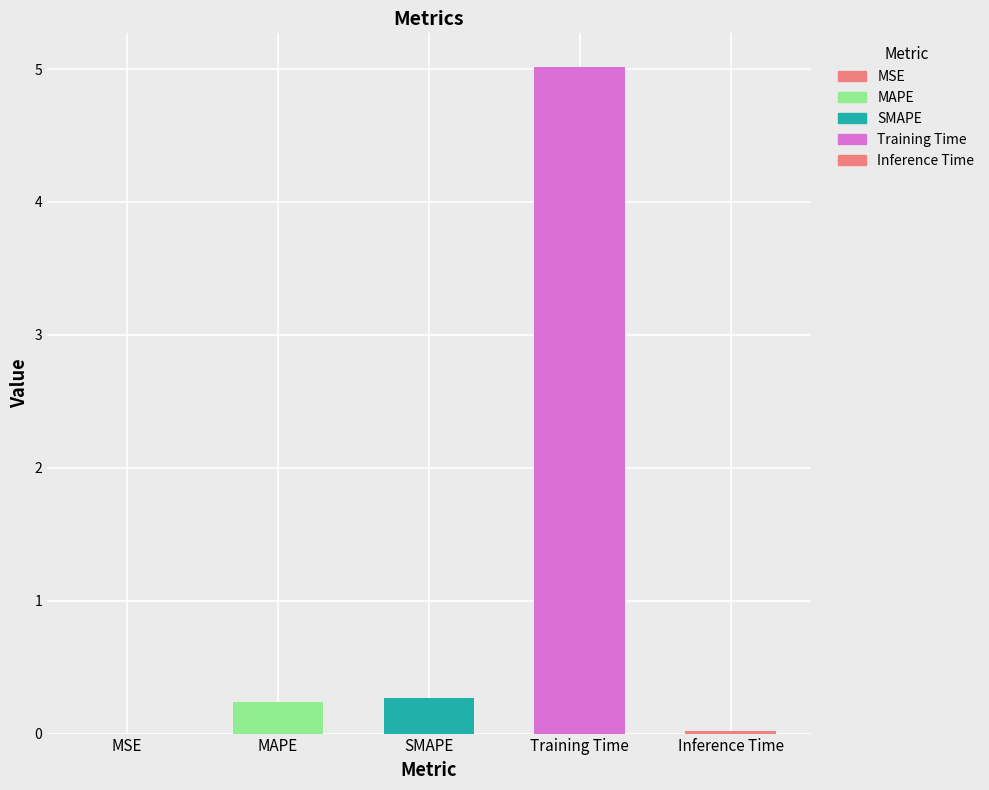

The value at Training Time is 6.5. True or false?

False